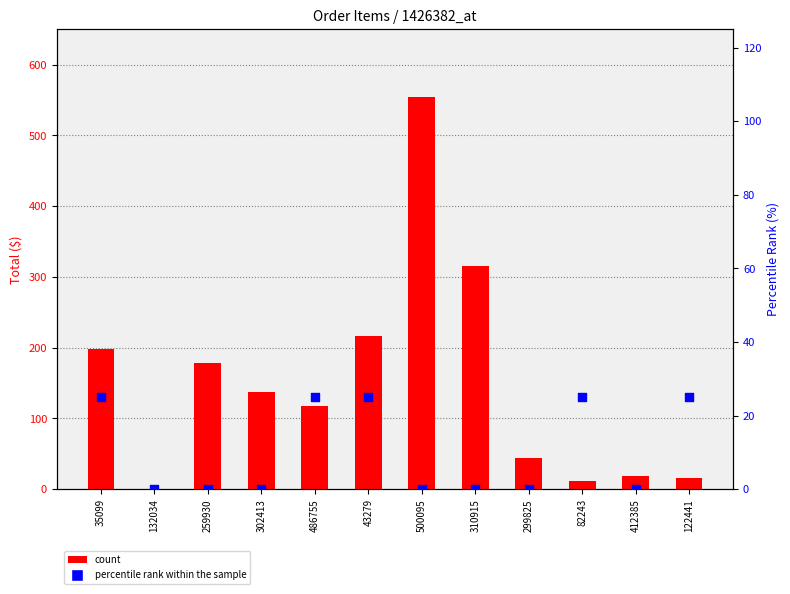

At how many categories does at least one series exceed 367?

1